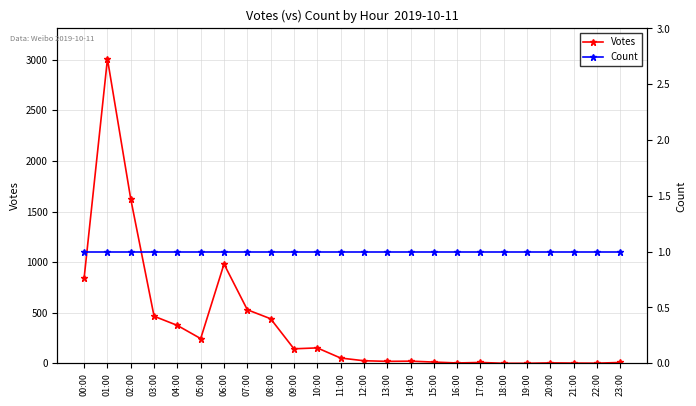

What is the value of the Count point at the 9th from the left?

1